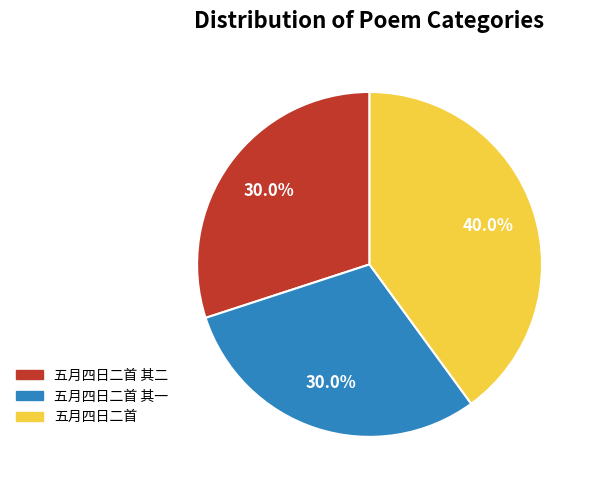

Is there any slice that represents more than half of the pie?

No